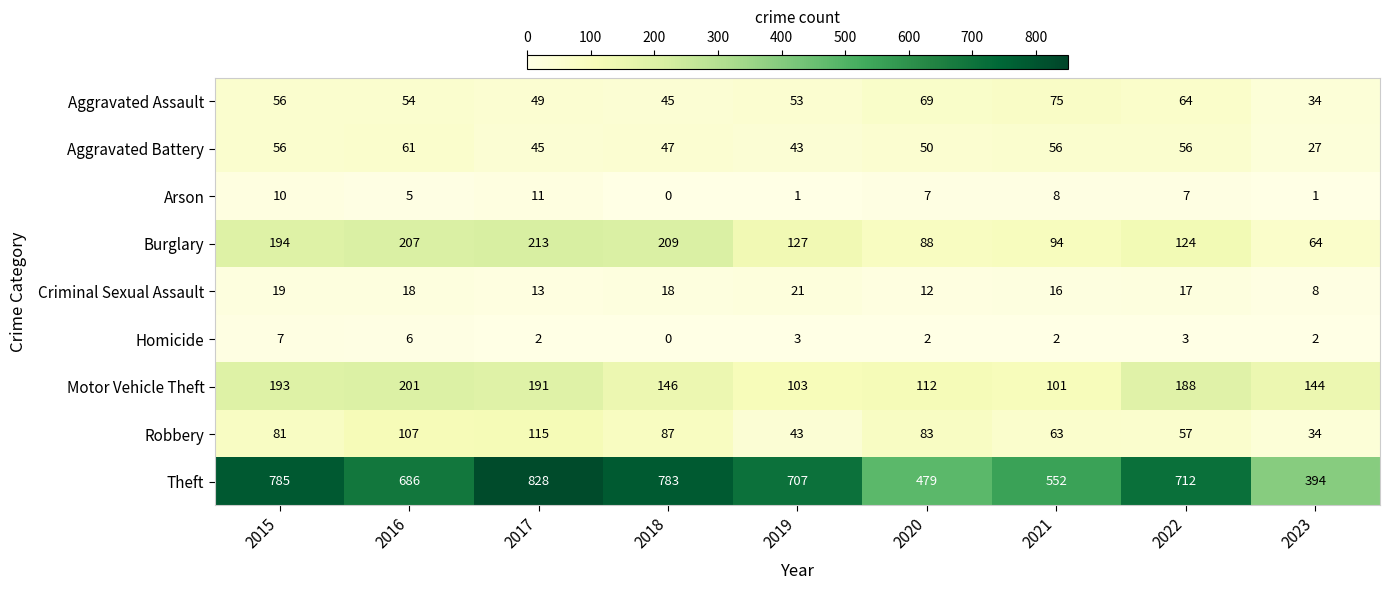

The Criminal Sexual Assault series shows 27 at 2018. True or false?

False